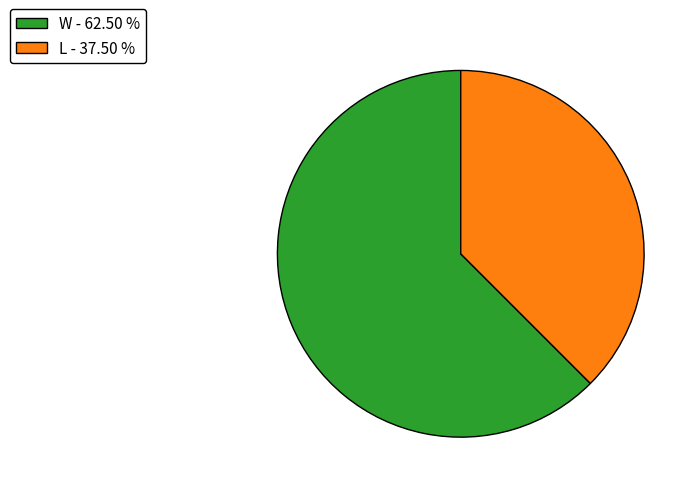

Is it true that L is 43% of the pie?

False